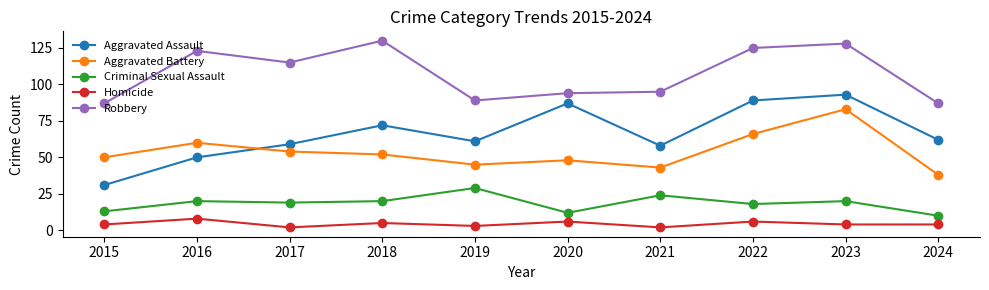

Read the Robbery value at 2018.

130